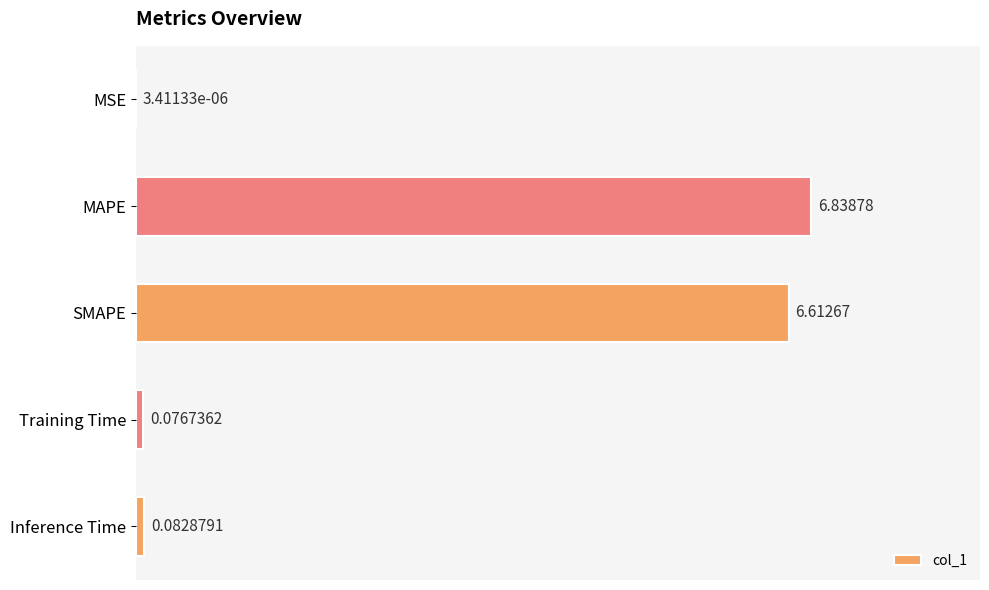

What is the change in value from MSE to SMAPE?

+6.6